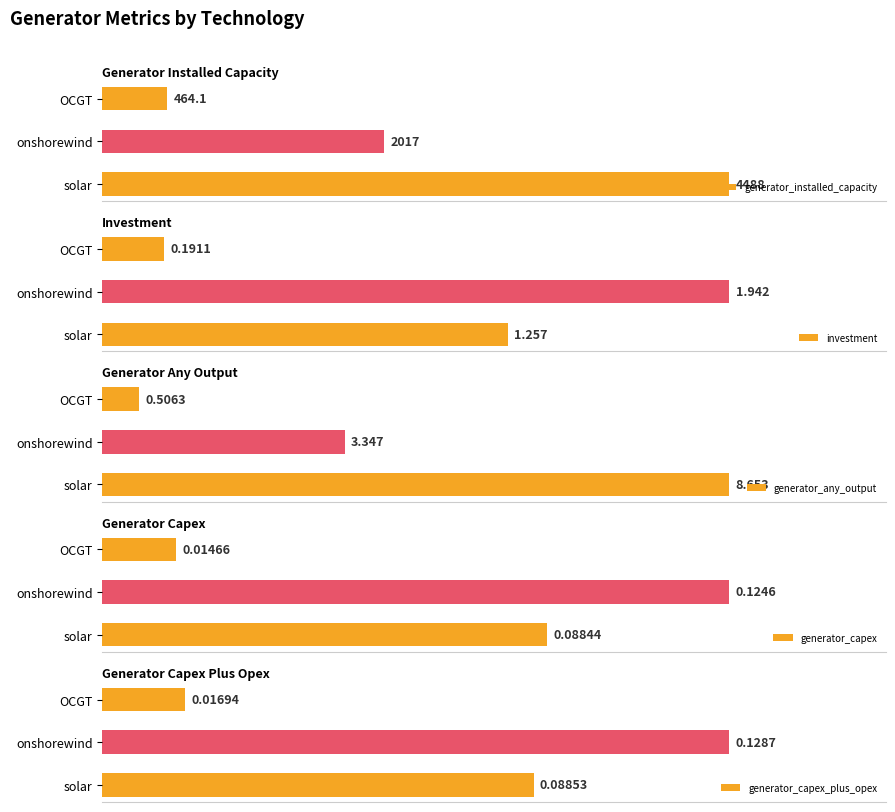

List the labels in order of generator_installed_capacity value, largest first.

solar, onshorewind, OCGT